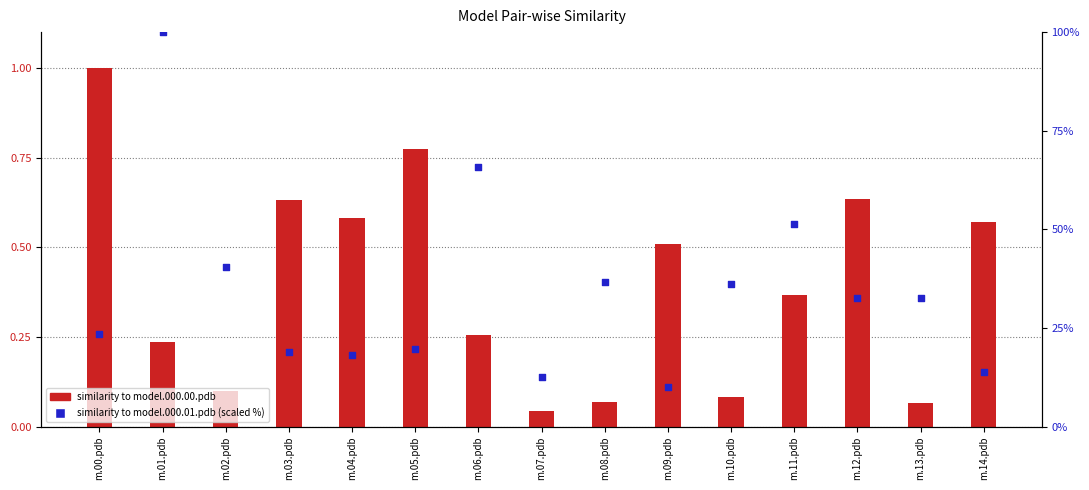

What are all the series names shown in the legend?

similarity to model.000.00.pdb, similarity to model.000.01.pdb (scaled %)